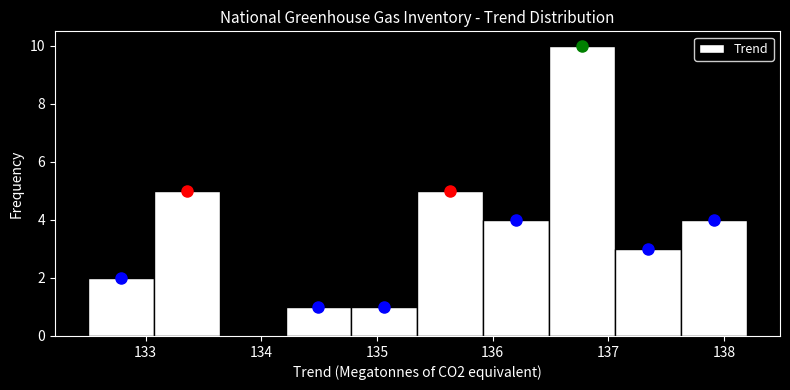

Reading left to right, list every bar in this chart as the range it spans on the x-axis followed by its height. Neither the bar edges nor the heights are printed on the chart, so give them approximately, as read against the axes.

132.50 to 133.07: 2
133.07 to 133.64: 5
133.64 to 134.21: 0
134.21 to 134.78: 1
134.78 to 135.35: 1
135.35 to 135.92: 5
135.92 to 136.49: 4
136.49 to 137.06: 10
137.06 to 137.63: 3
137.63 to 138.20: 4